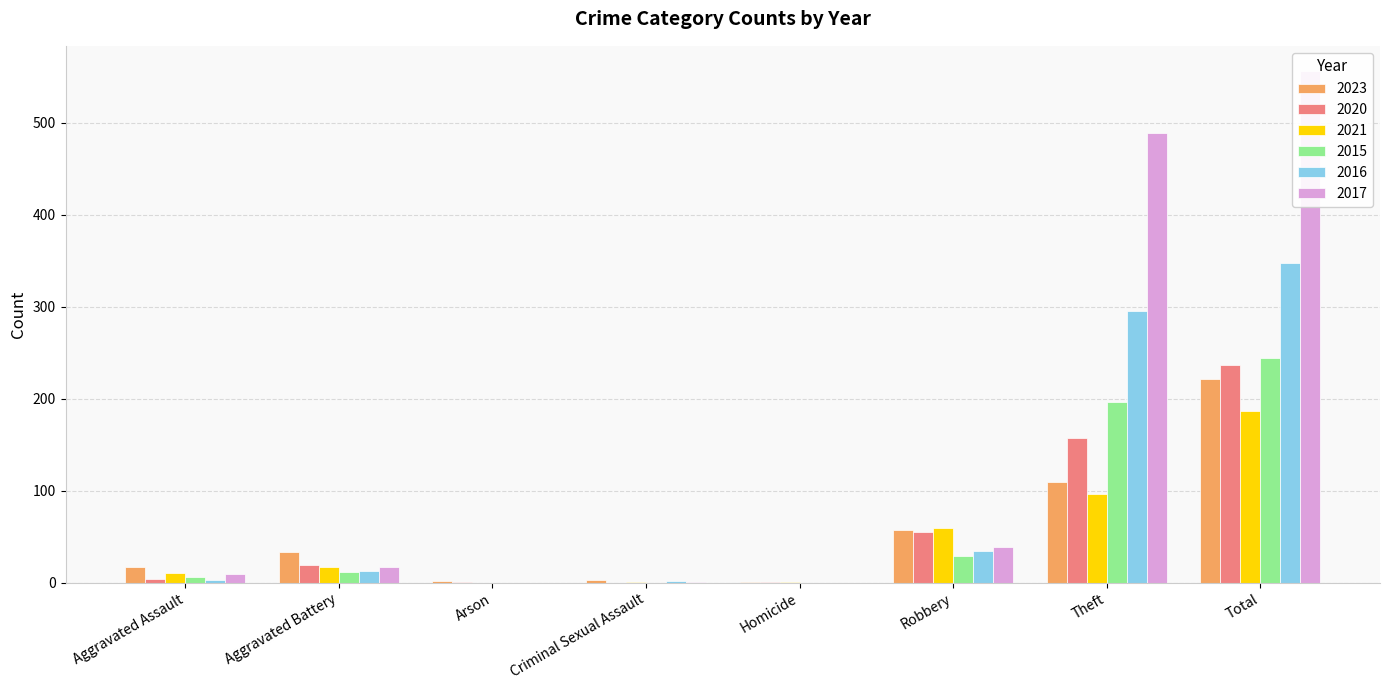

What is the difference between the maximum and minimum values in the 2016 series?

348